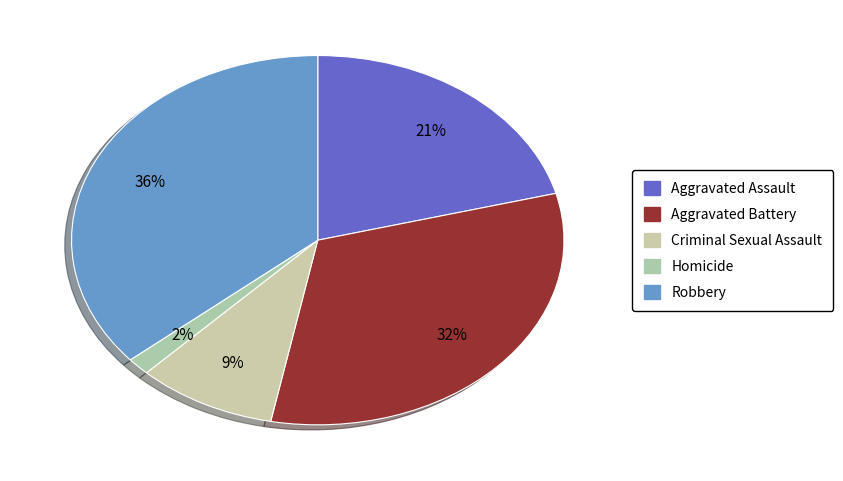

Which category has the biggest portion of the pie?

Robbery